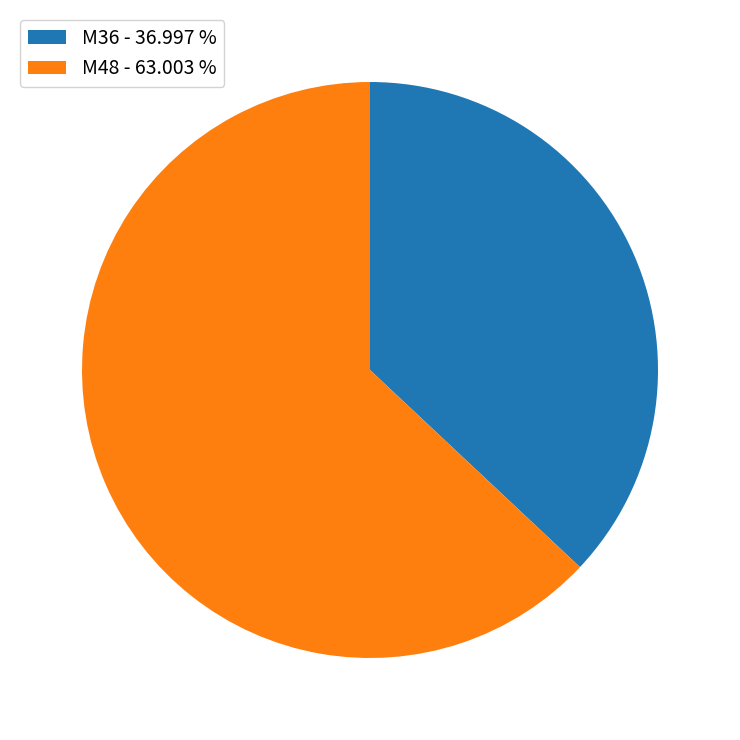

How many segments does this pie chart have?

2